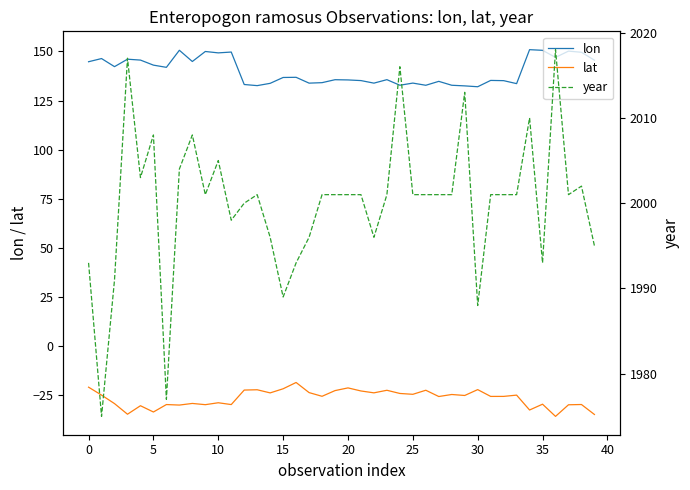

How many interior local peaks does the lat series have?

14